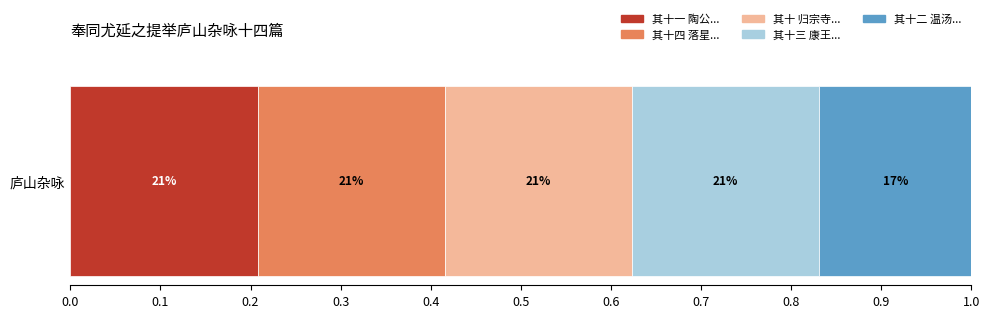

Reading left to right, what are all the values shown in this chart?

其十一 陶公醉石归去来馆=1088419	其十四 落星寺=1088421	其十 归宗寺=1088418	其十三 康王谷水帘=1088420	其十二 温汤=885069